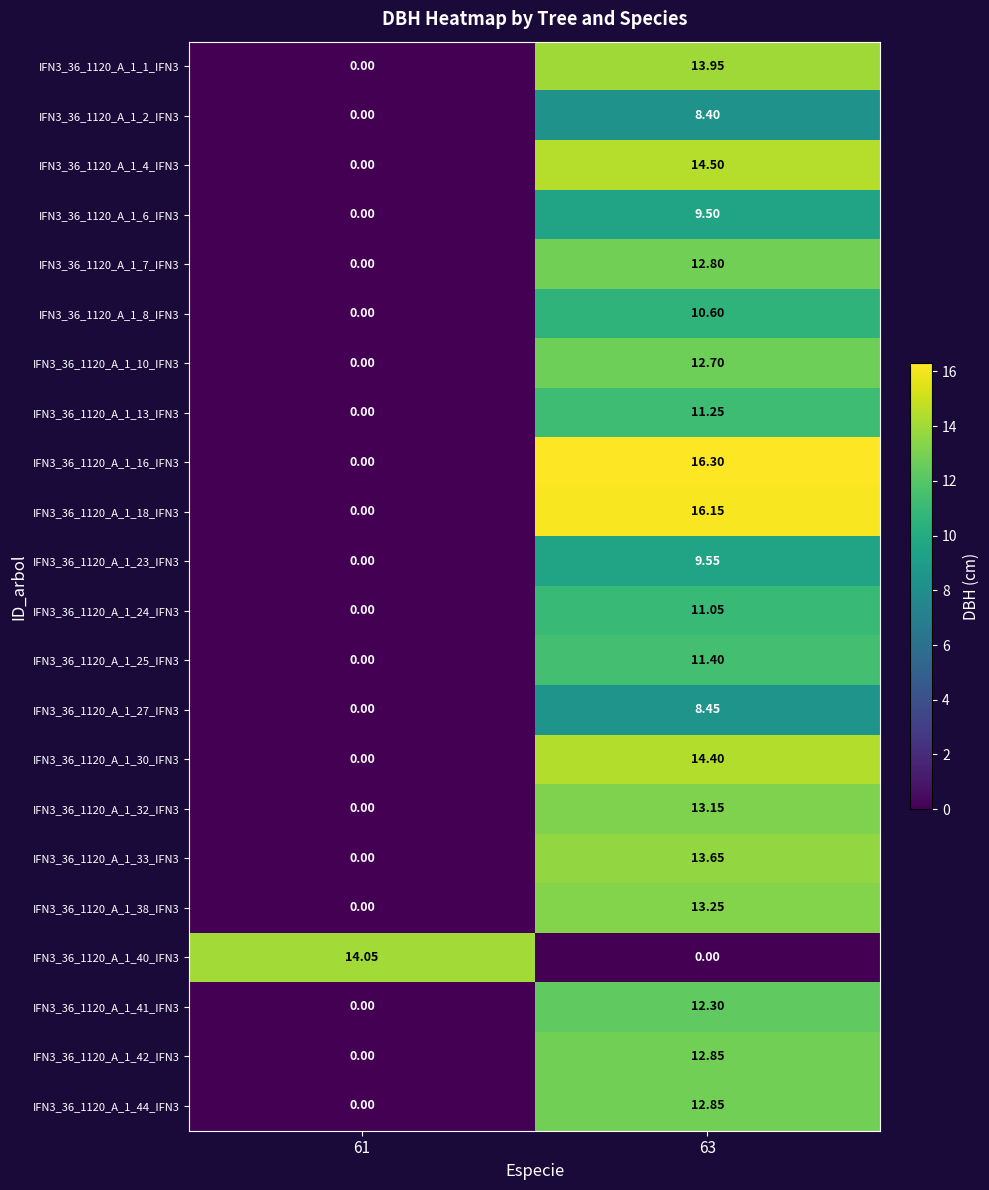

Is the value of IFN3_36_1120_A_1_7_IFN3 at 63 greater than the value of IFN3_36_1120_A_1_25_IFN3 at 61?

Yes